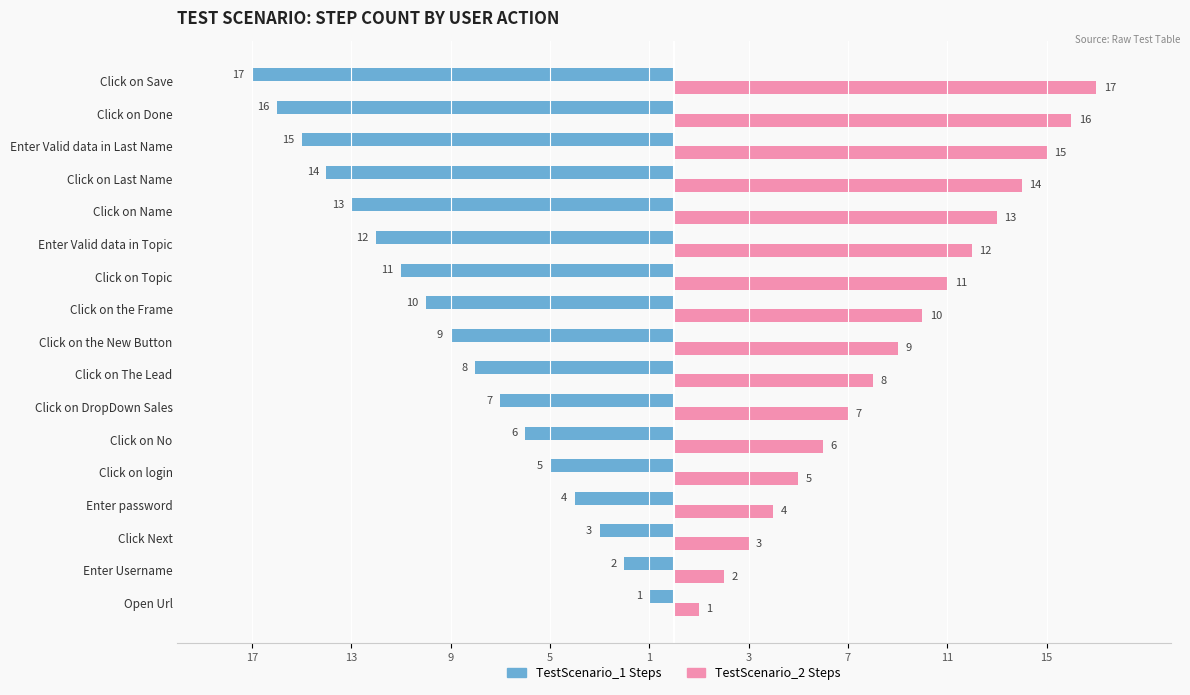

Rank the series by their average value, from highest to lowest.

TestScenario_2 Steps, TestScenario_1 Steps